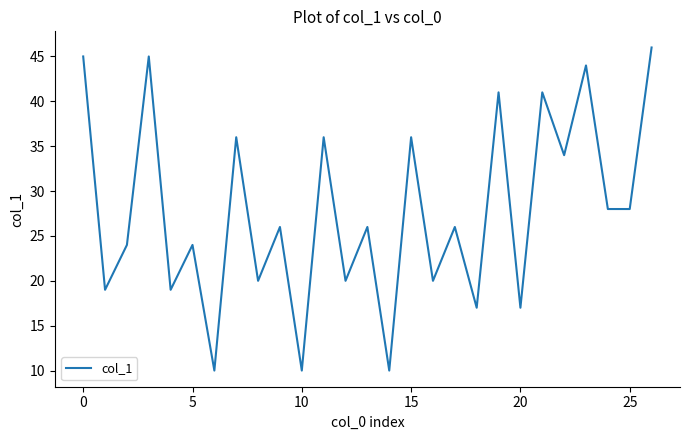

What is the minimum value shown in the chart?

10